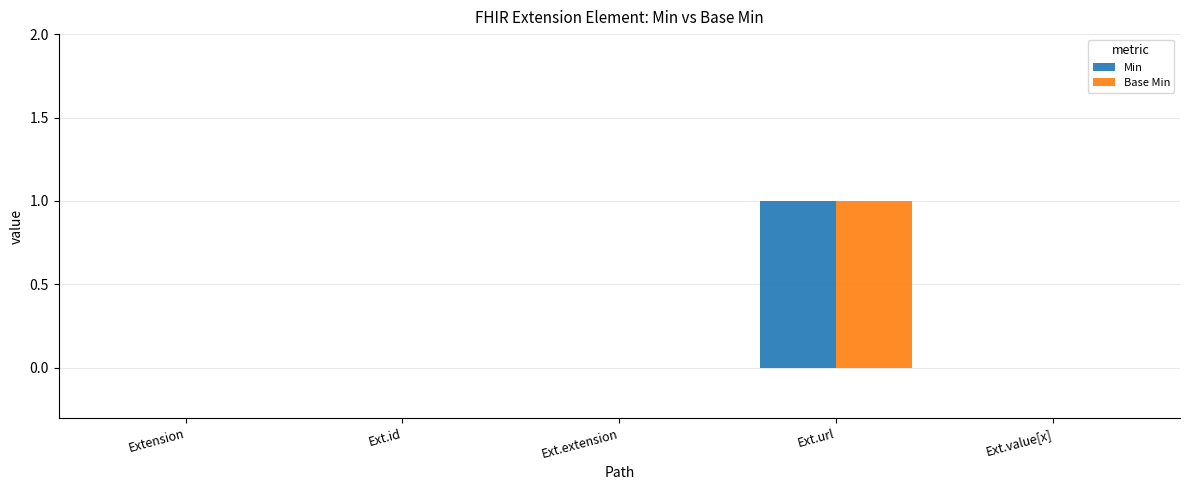

At which category is the sum across all series the highest?

Ext.url